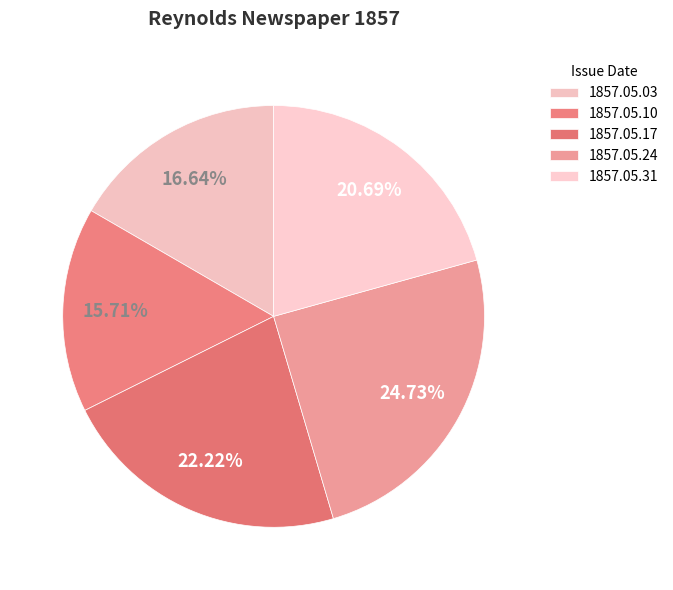

True or false: 1857.05.24 accounts for 25% of the total.

True